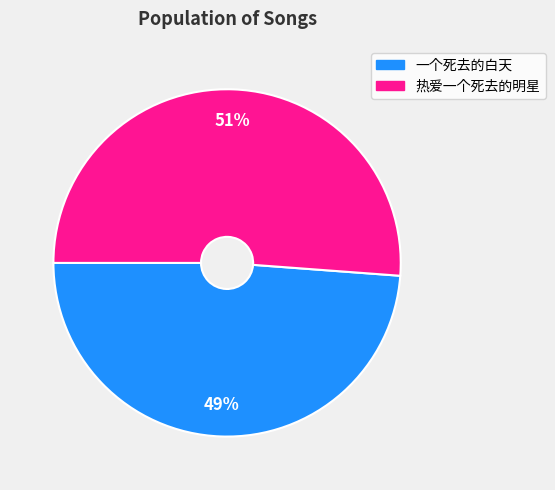

Is 一个死去的白天 the majority of the pie?

No